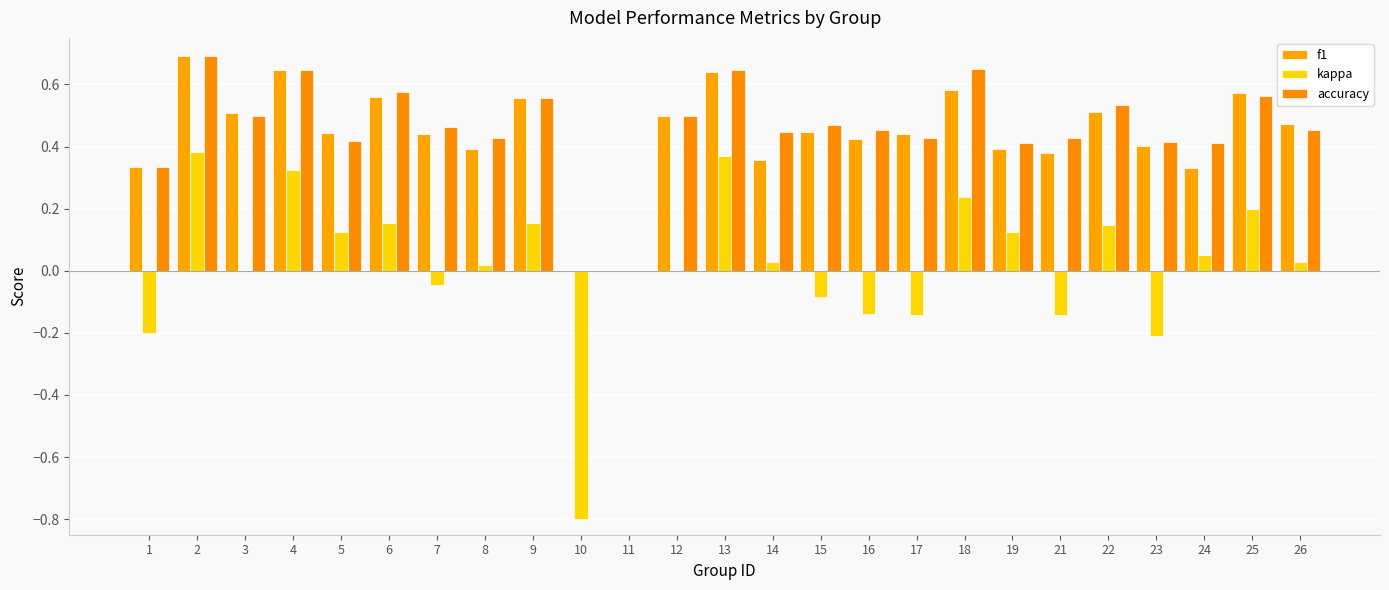

Count the number of categories in the chart.

25